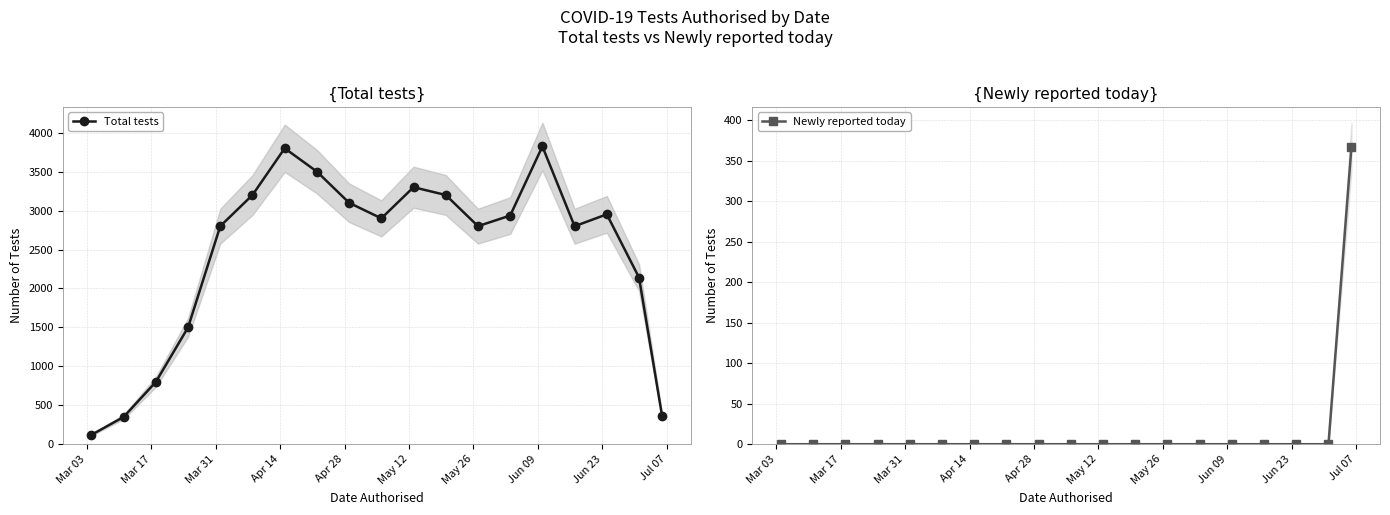

In Total tests, how many points are higher than both neighbors (excluding endpoints)?

4